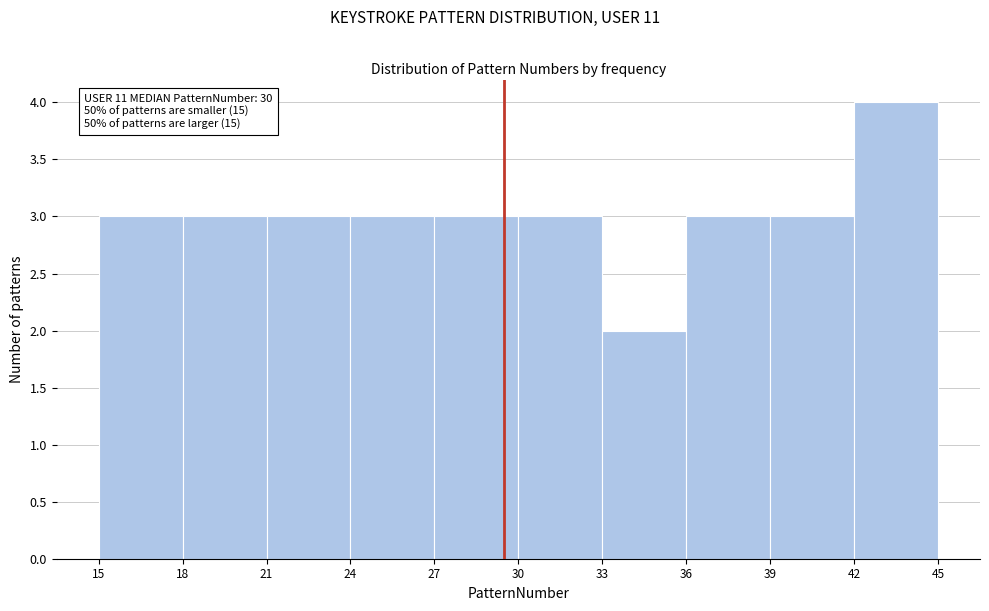

Which range on the x-axis has the tallest bar?

42 to 45